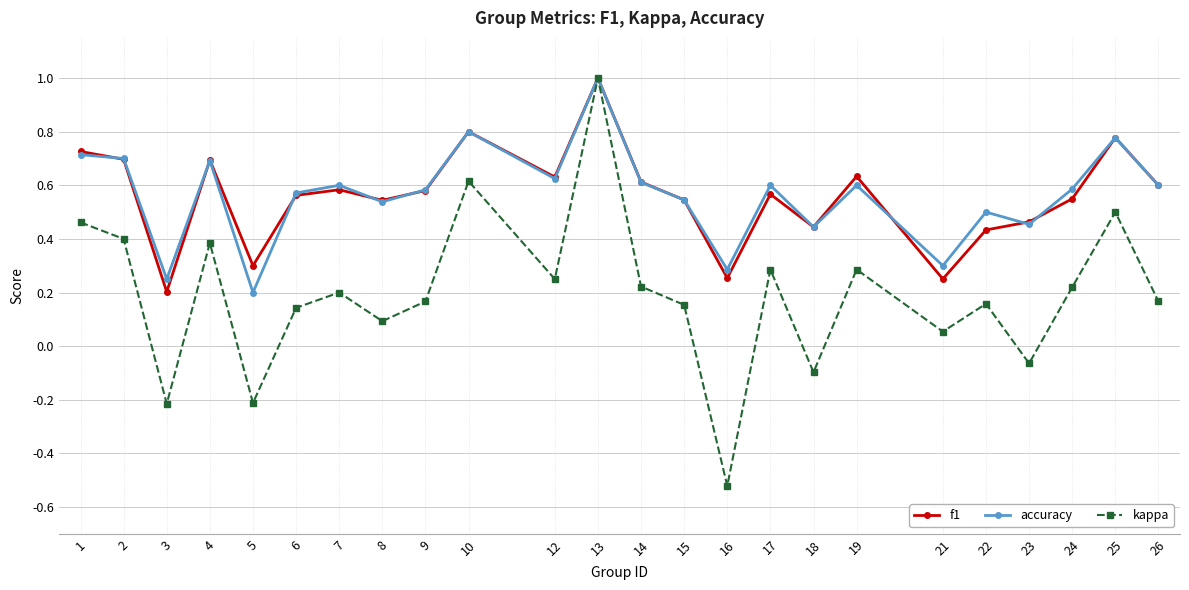

Is the value of accuracy at 5 greater than the value of f1 at 22?

No